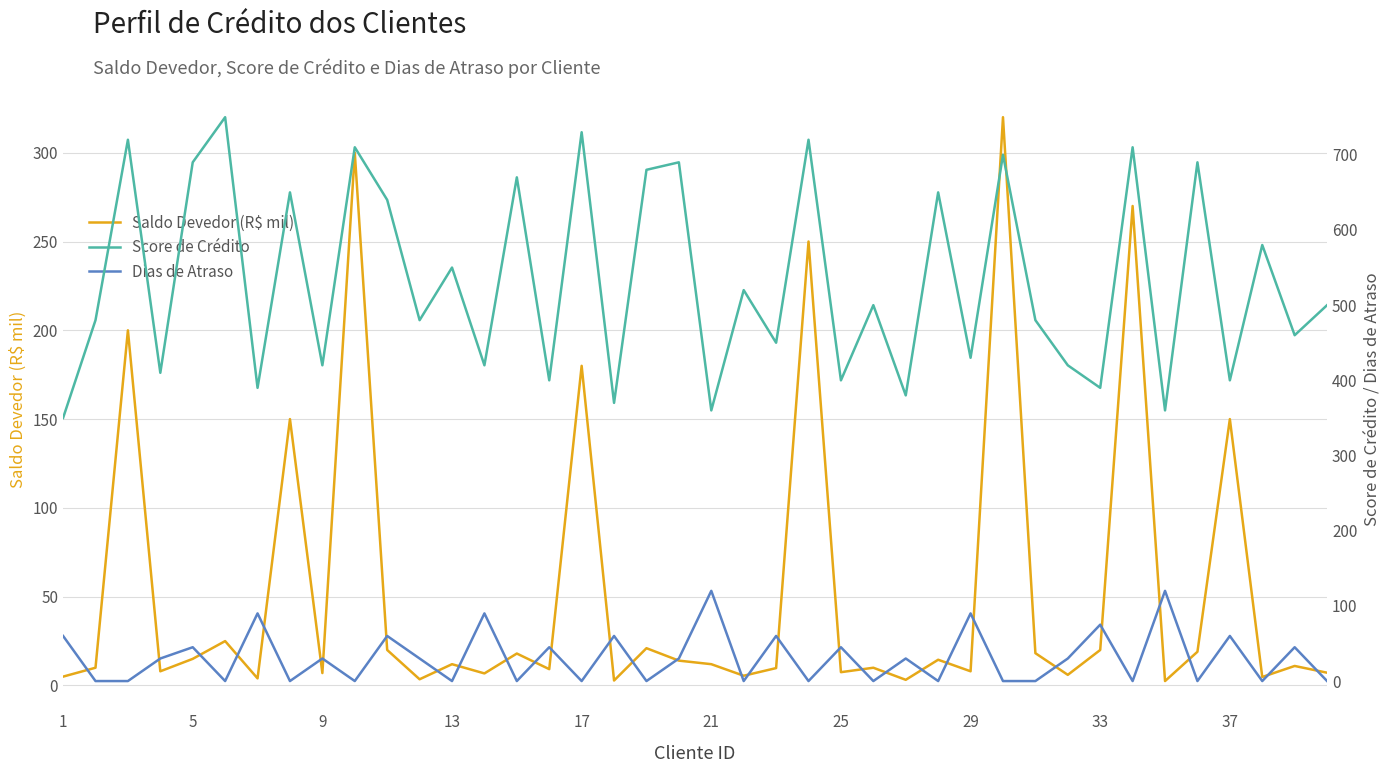

How many data points in Dias de Atraso are above 30?

15